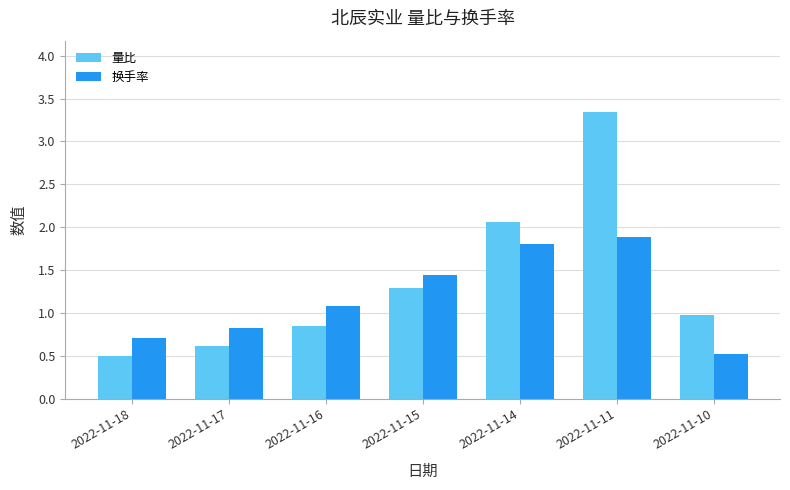

The value of 量比 at 2022-11-11 is 3.3. True or false?

True